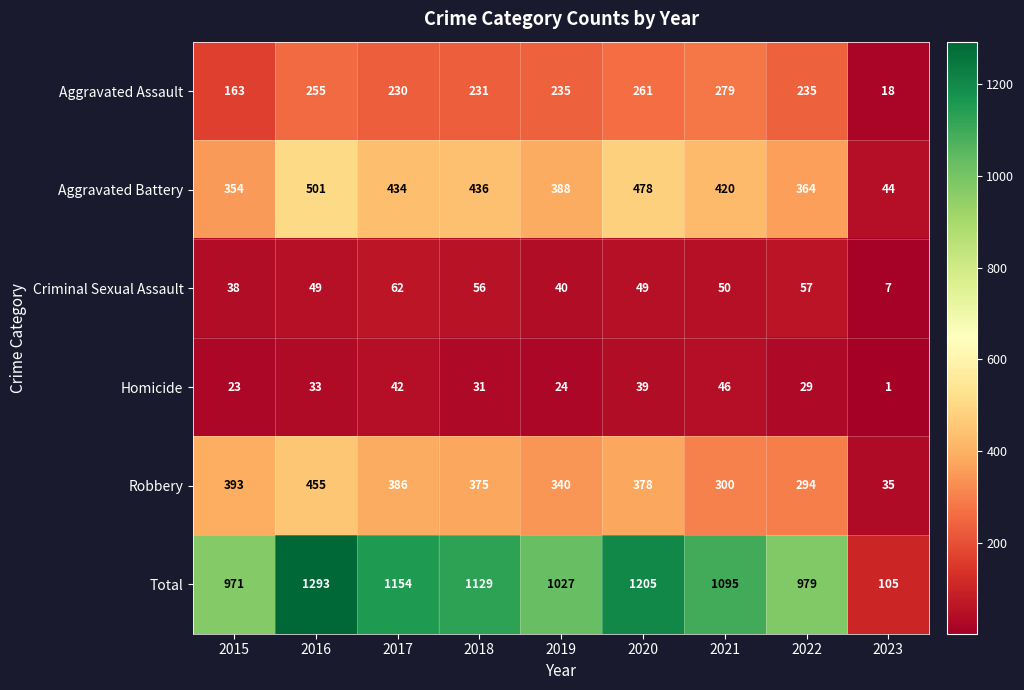

True or false: Robbery has a value of 588 at 2018.

False